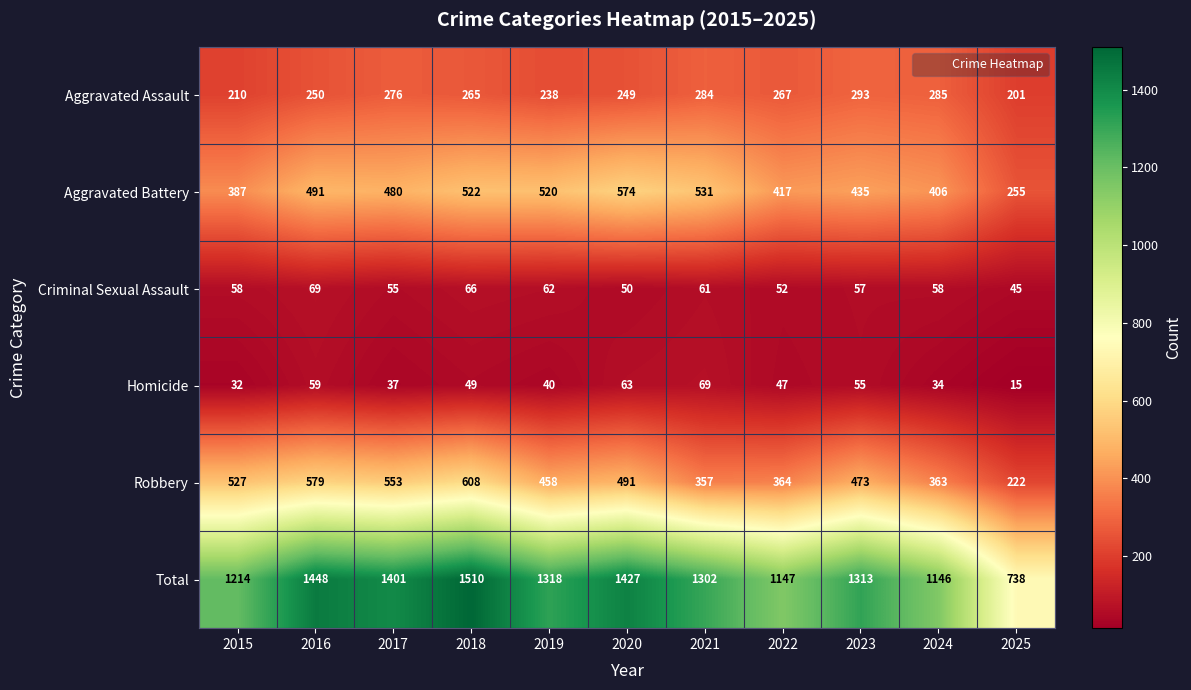

Is the value of Aggravated Battery at 2015 greater than the value of Criminal Sexual Assault at 2020?

Yes